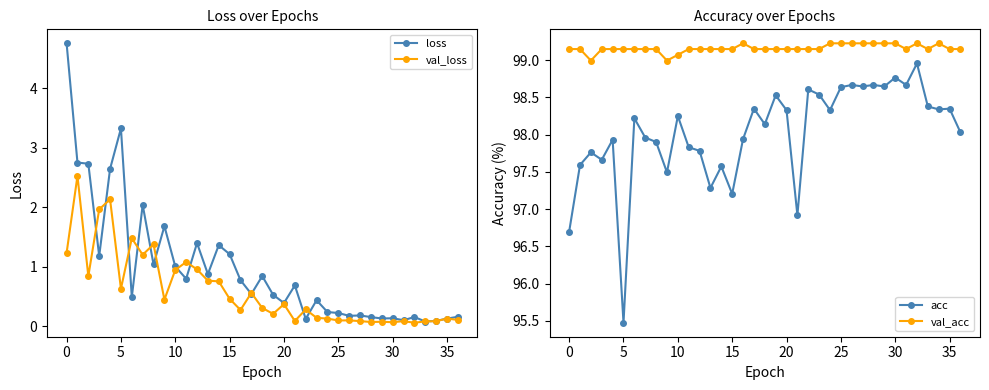

Where does the val_acc series first go above 99?

0